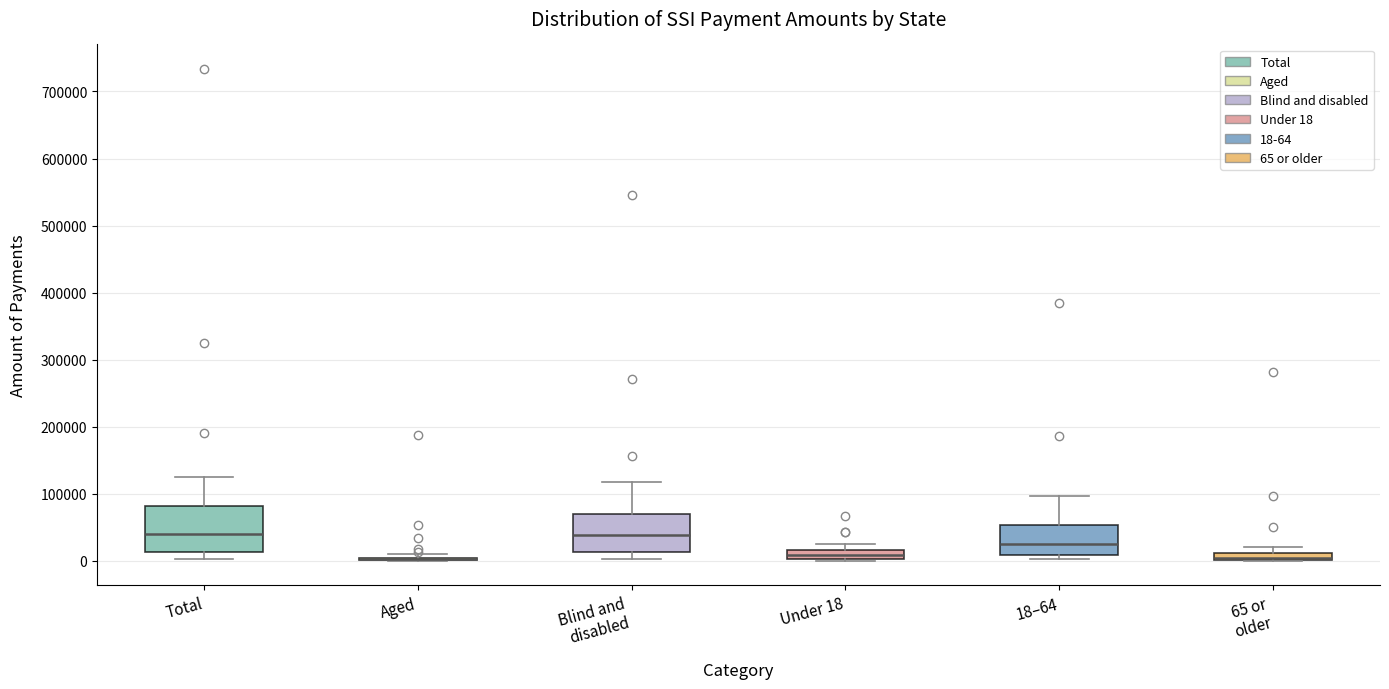

Which box is the tallest, from its lower edge to its upper edge?

Total